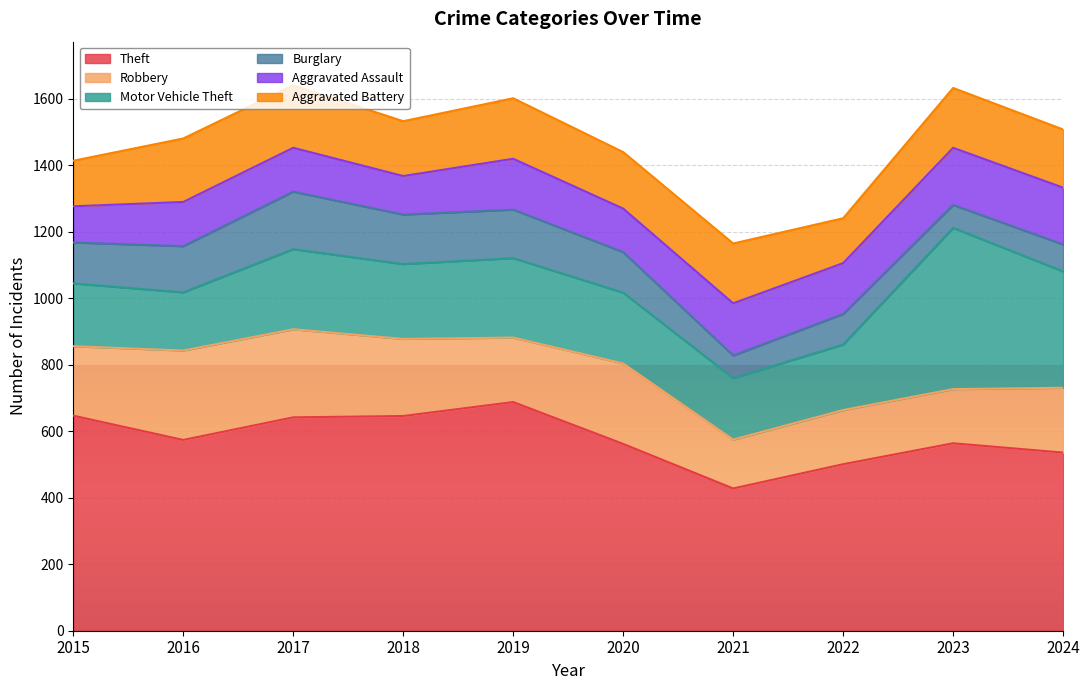

What is the approximate value of Theft at 2023?

564